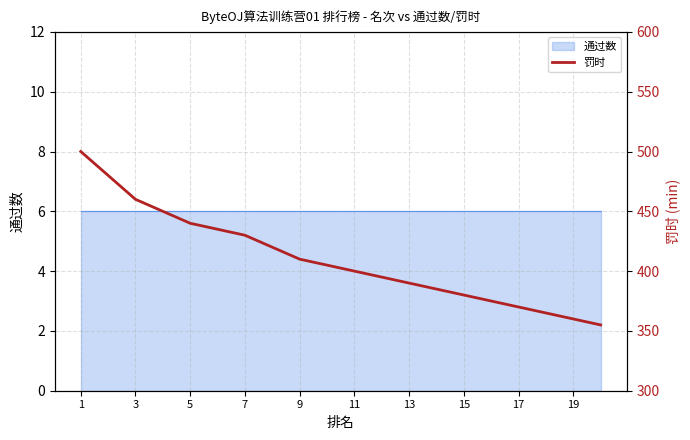

What is the approximate value at 17, to the nearest 10?

360